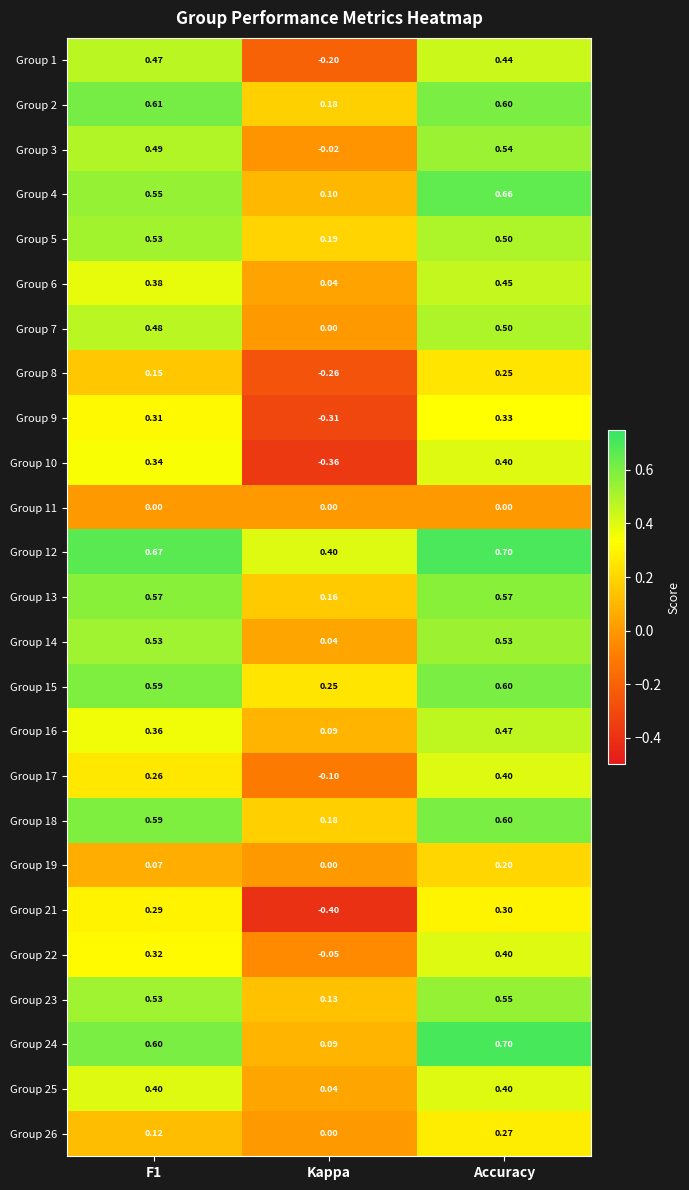

At which category does the chart reach its minimum across all series?

Kappa